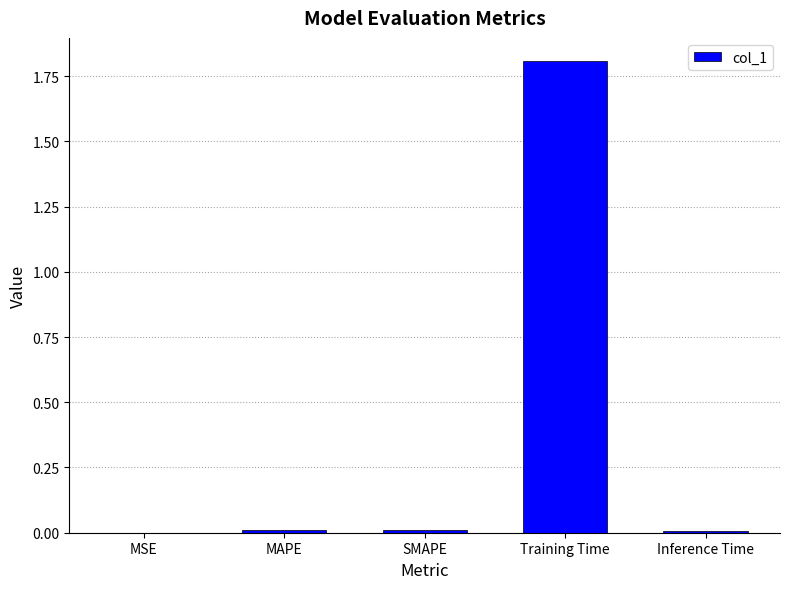

What is the maximum value shown in the chart?

1.8